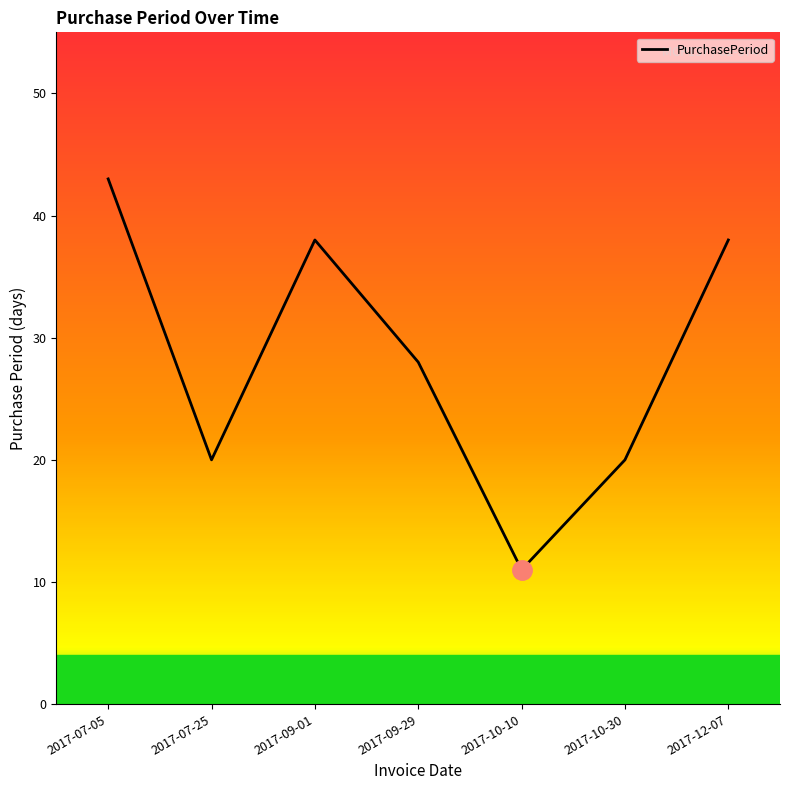

Read the value at 2017-07-05, to the nearest 5.

45